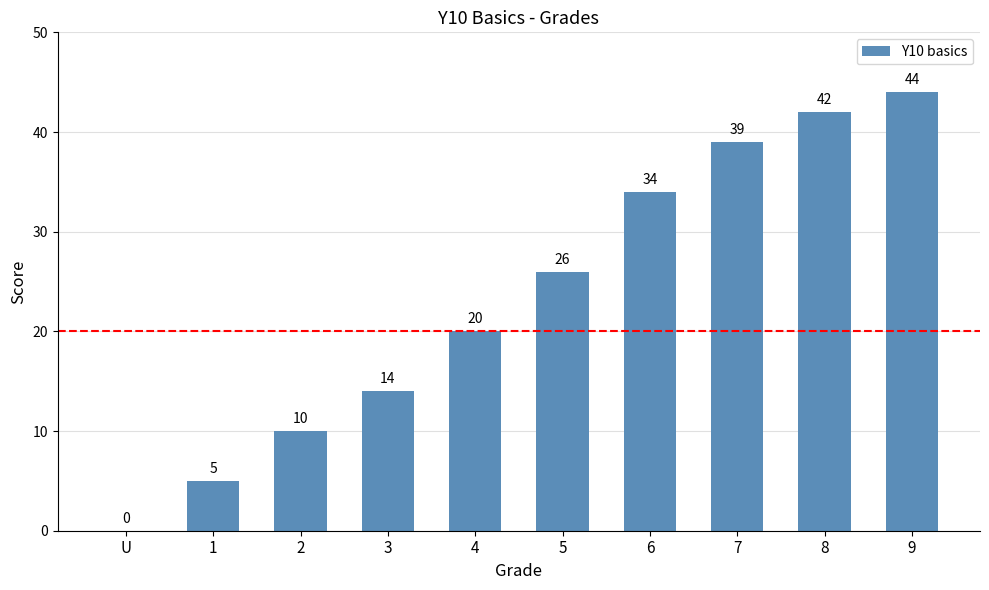

Count the number of categories in the chart.

10